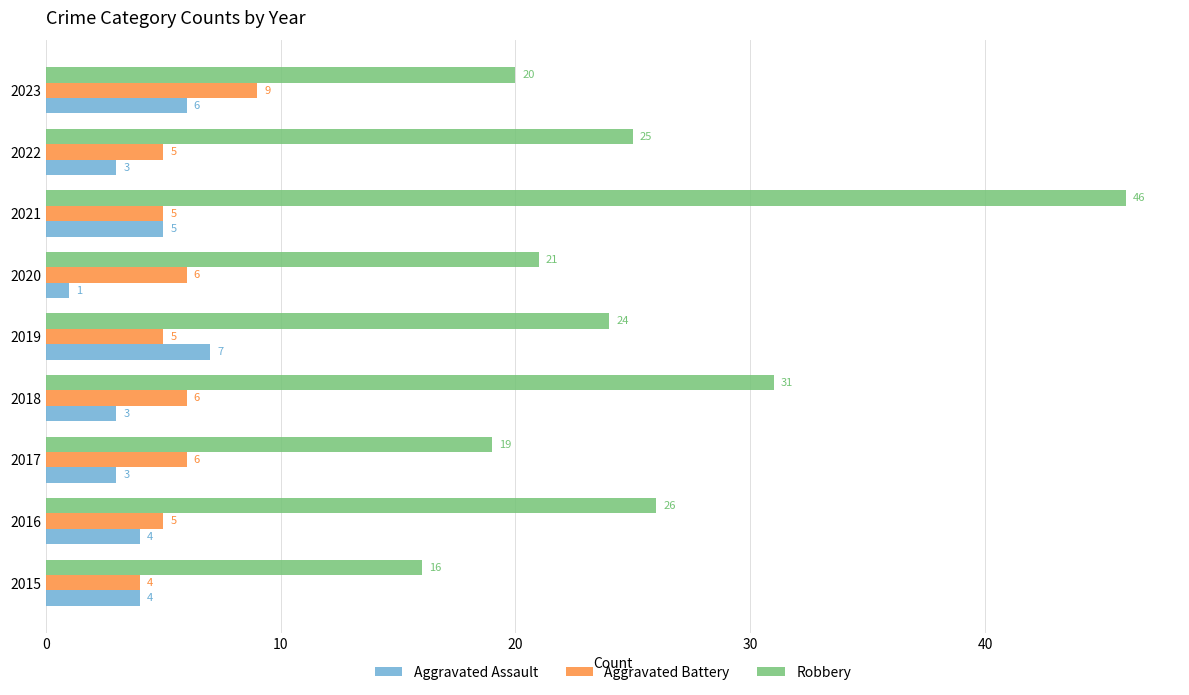

Rank the series by their maximum value, from highest to lowest.

Robbery, Aggravated Battery, Aggravated Assault